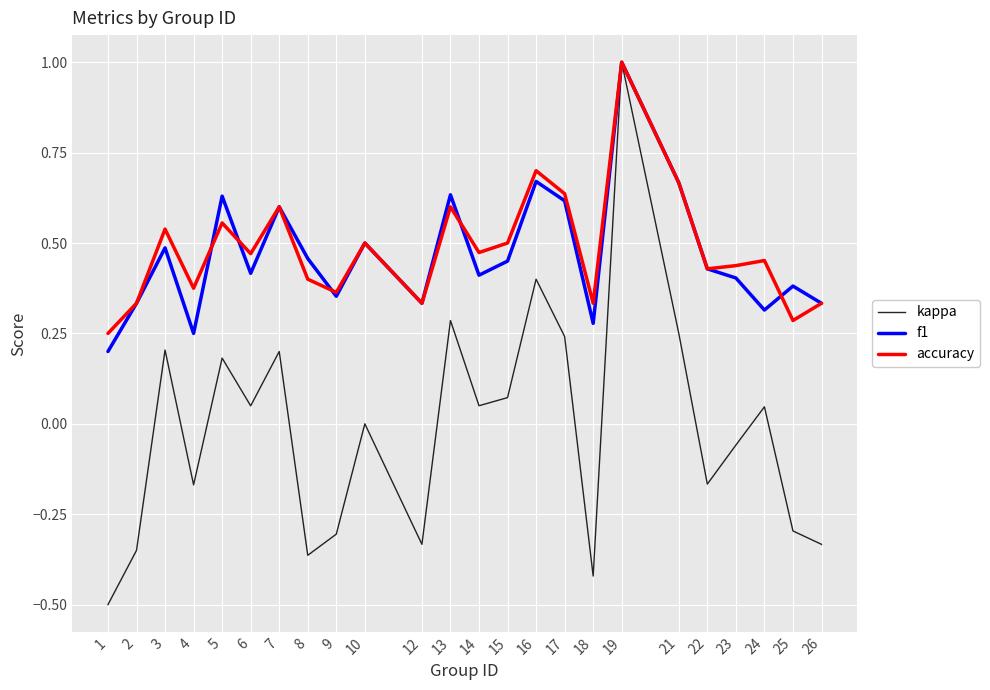

At 24, list the series in order from largest to smallest.

accuracy, f1, kappa